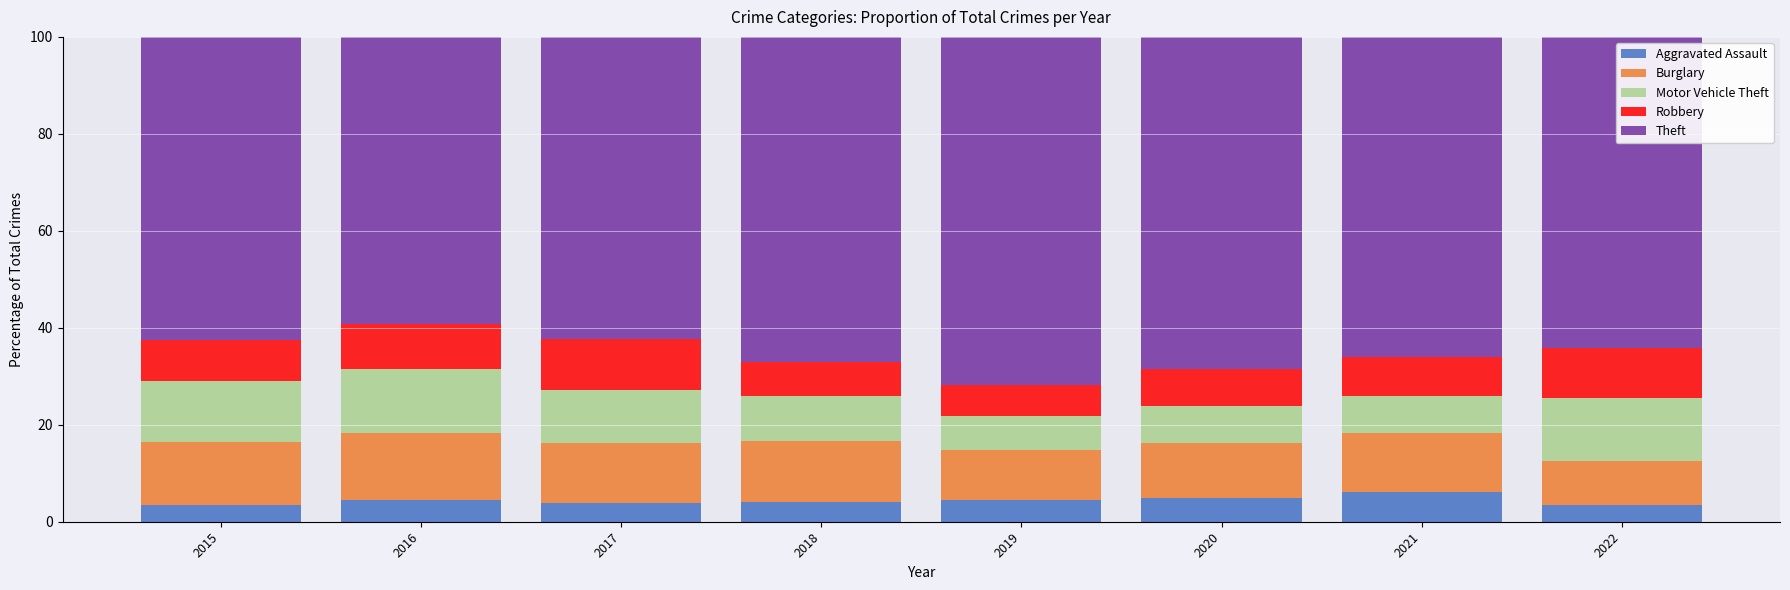

How many series are shown in this chart?

5